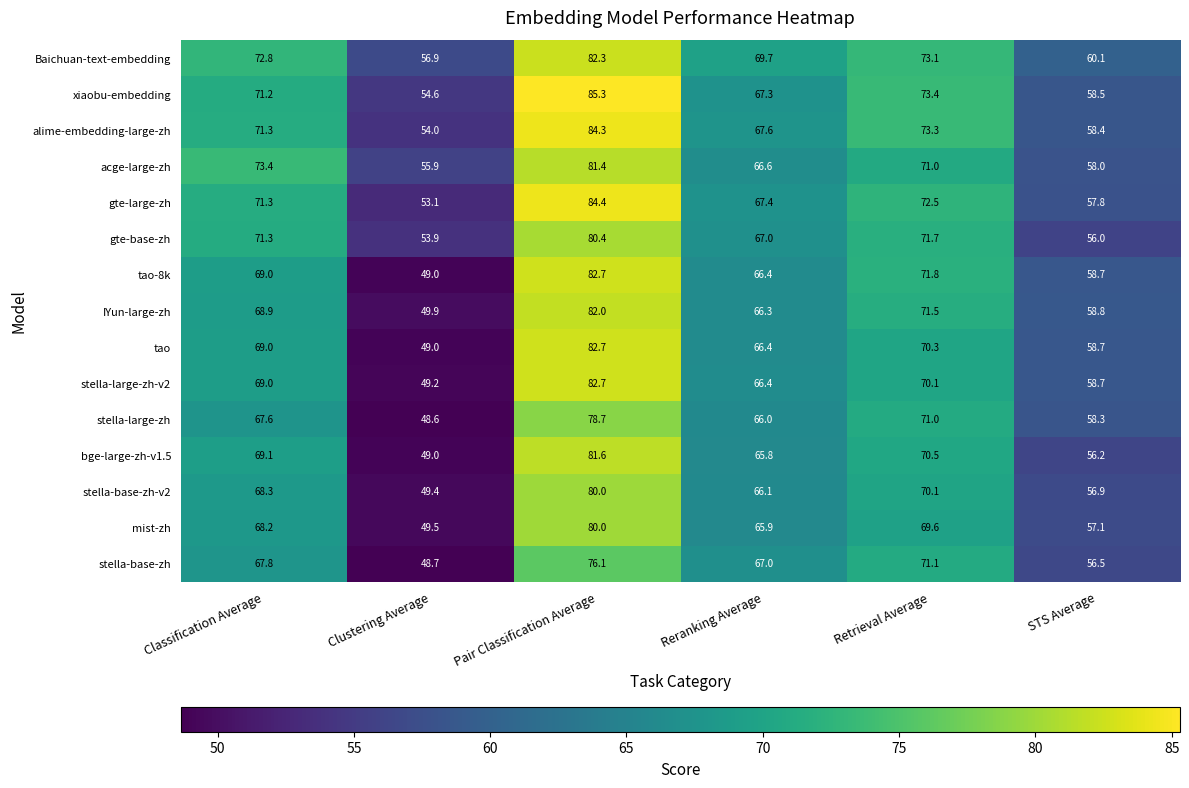

List the labels in order of acge-large-zh value, smallest first.

Clustering Average, STS Average, Reranking Average, Retrieval Average, Classification Average, Pair Classification Average